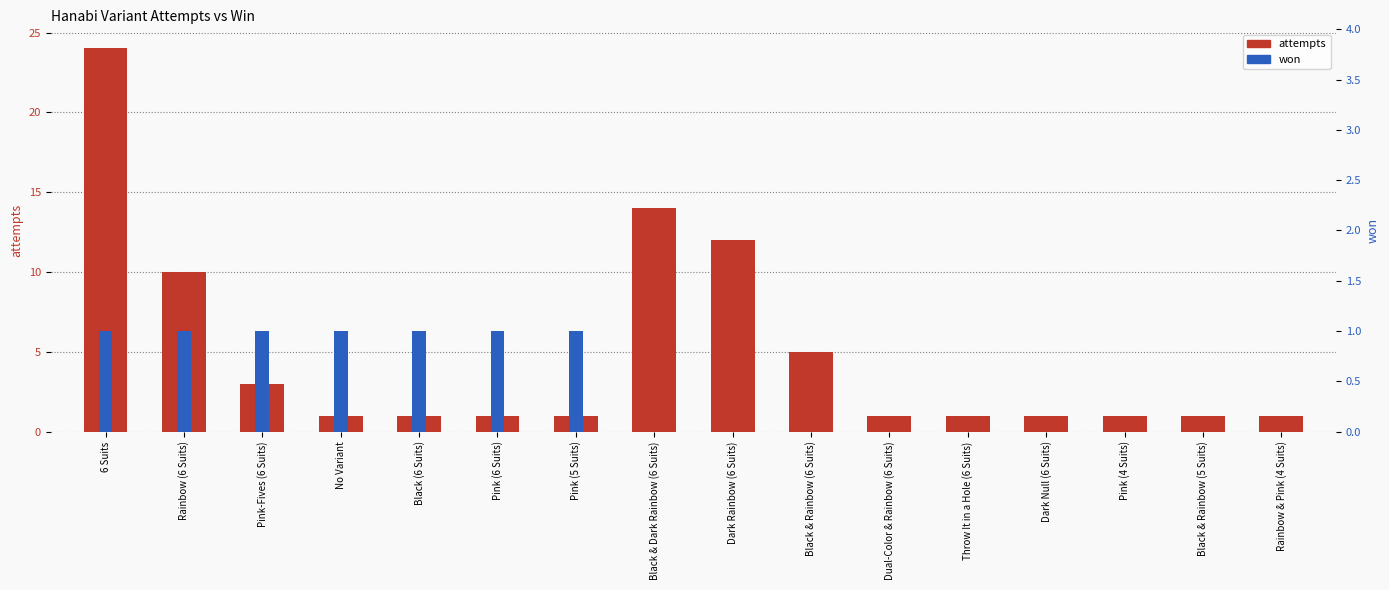

What is the average value of the attempts series?

5